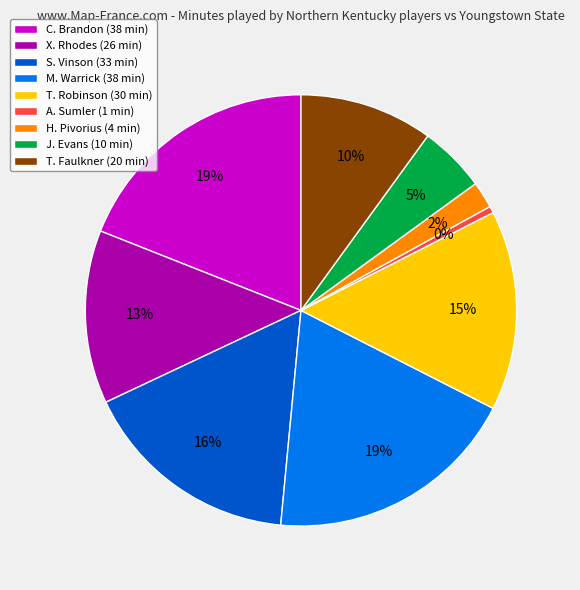

The X. Rhodes slice represents 26% of the pie. True or false?

False